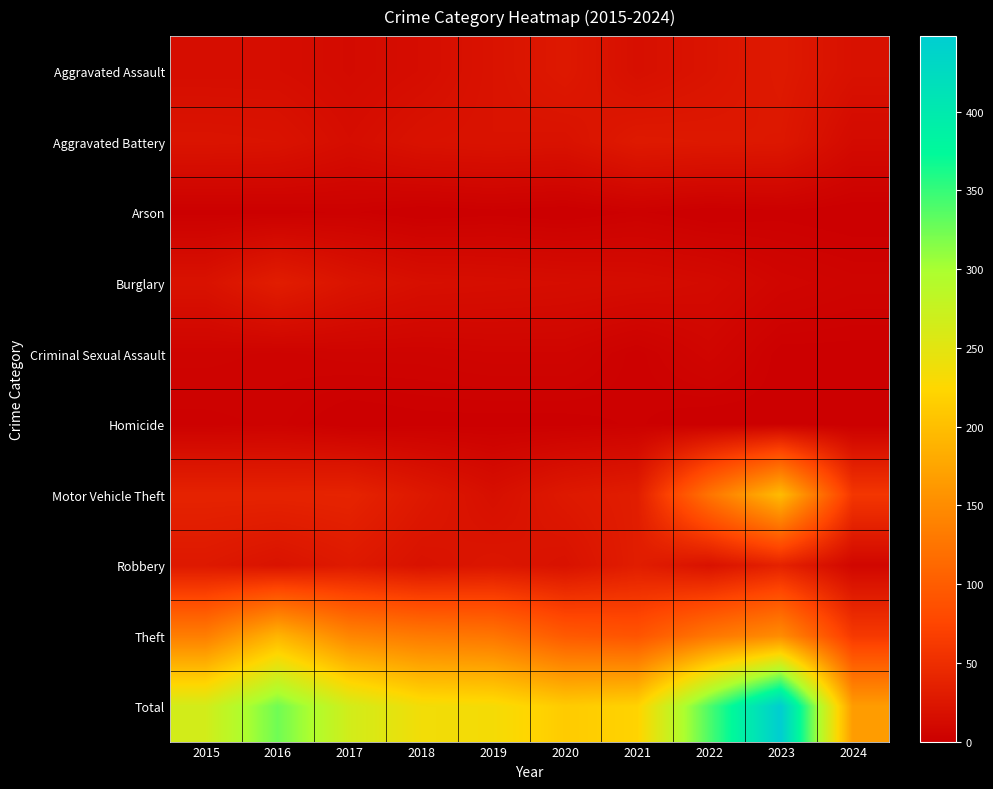

Between 2023 and 2022, which is larger?

2023